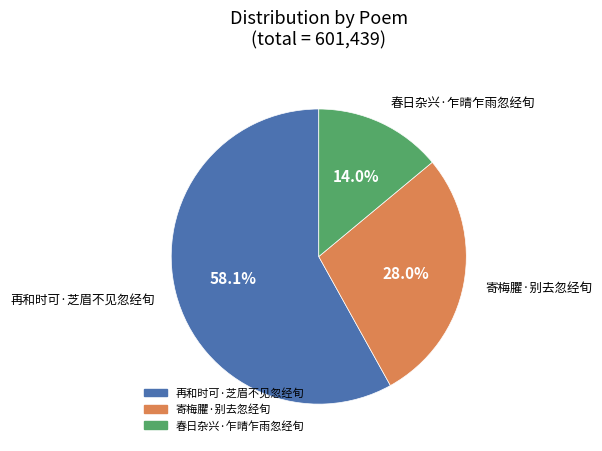

Which category has the biggest portion of the pie?

再和时可·芝眉不见忽经旬